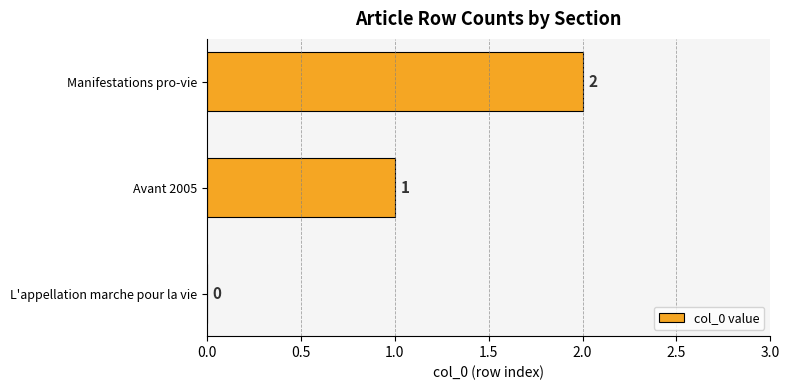

Where is the data nearest to the value 1?

Avant 2005